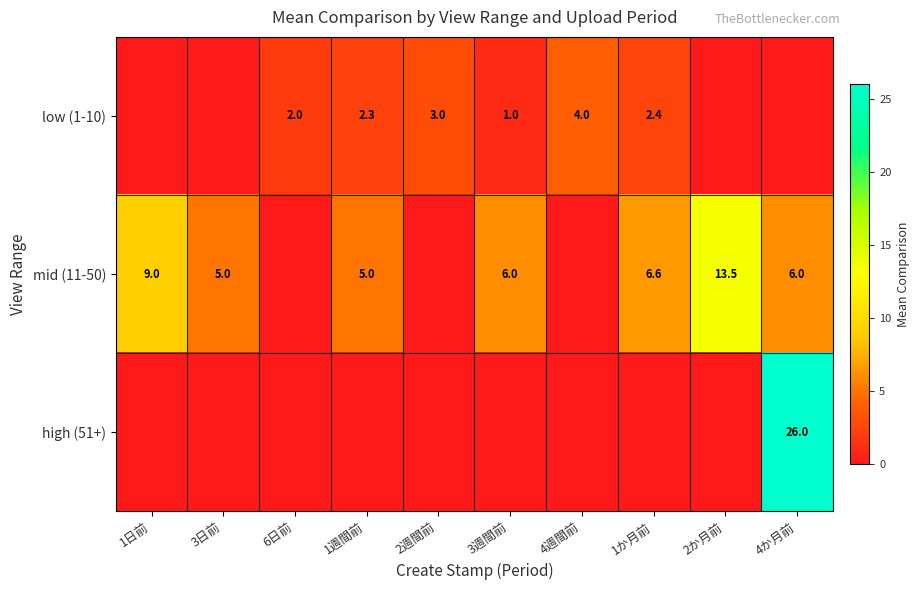

What is the greatest value displayed?

26.0